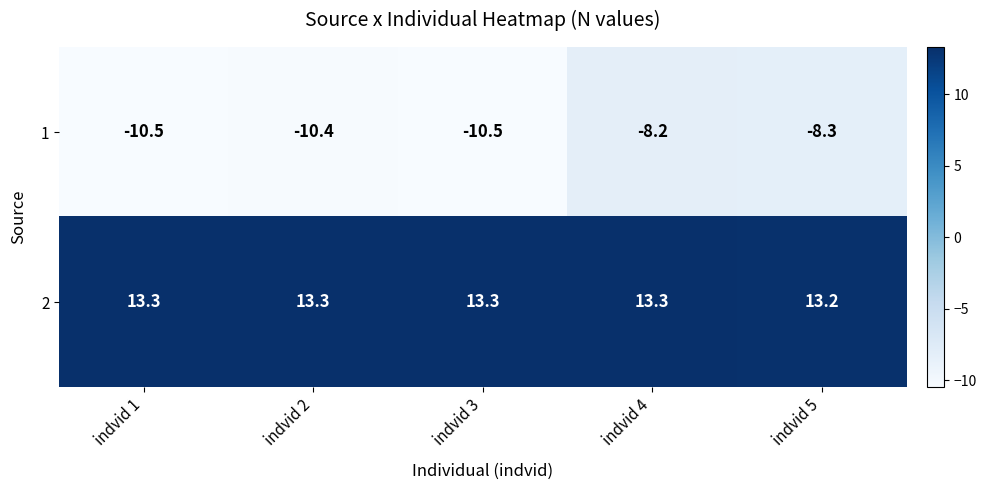

Where does the 1 series first go above -10?

indvid 4